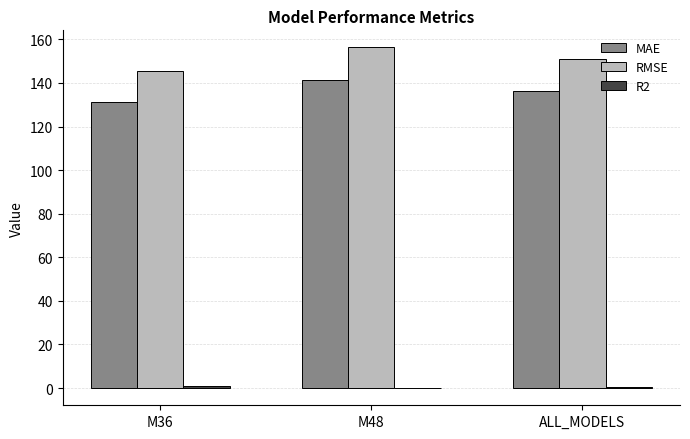

True or false: RMSE has a value of 42.1 at M36.

False